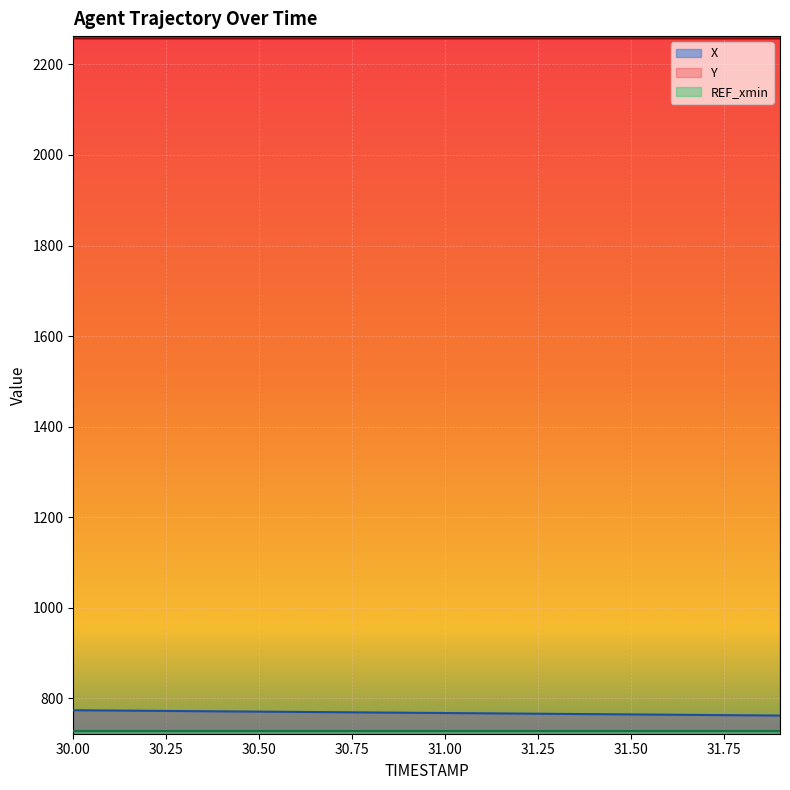

What is the spread (max minus min) of values at 31.0?

1490.4